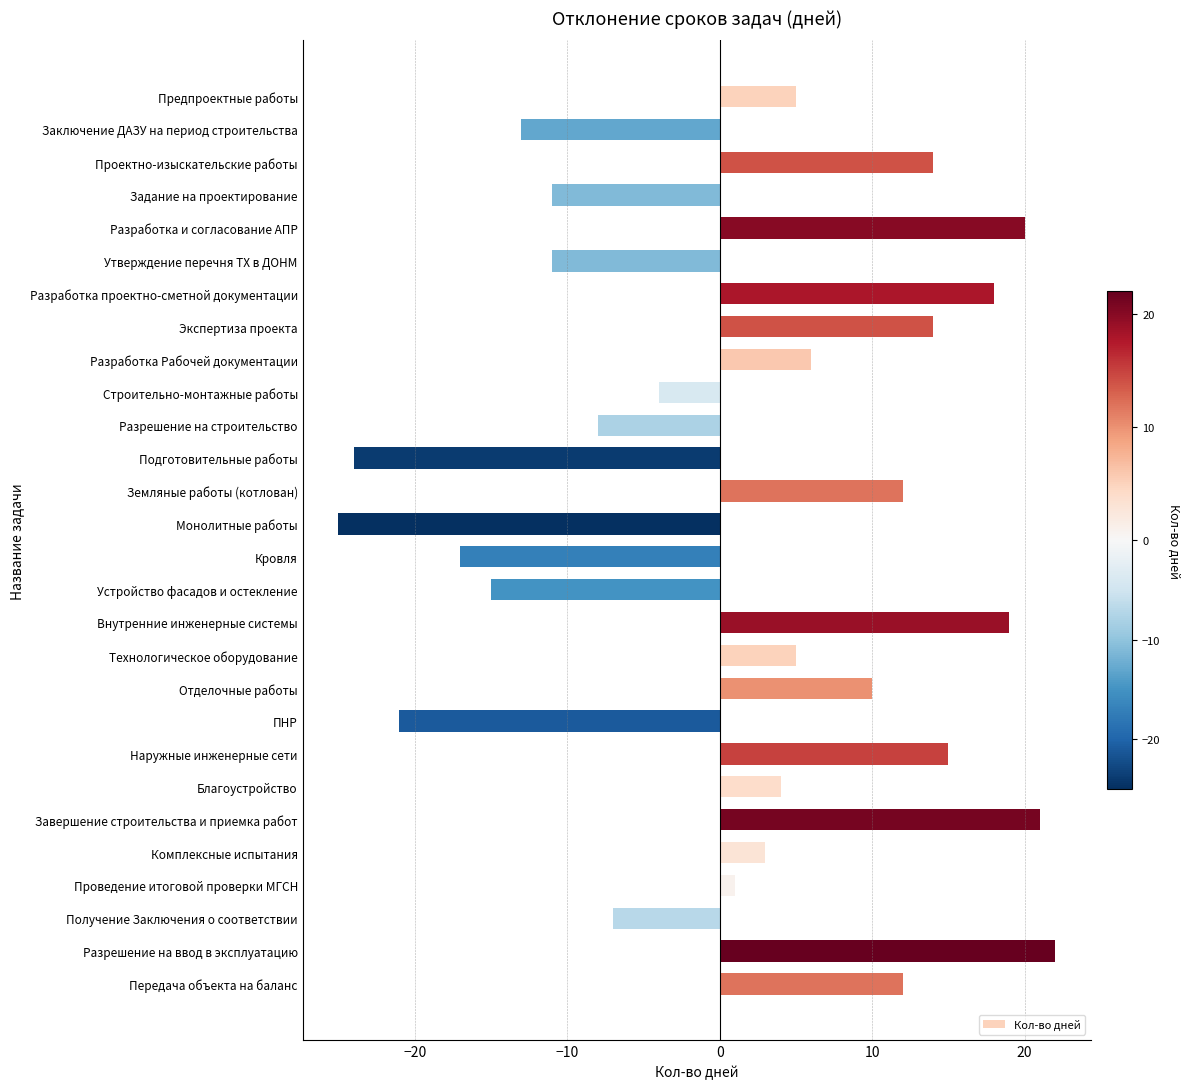

What is the value of the 9th bar from the top?

6